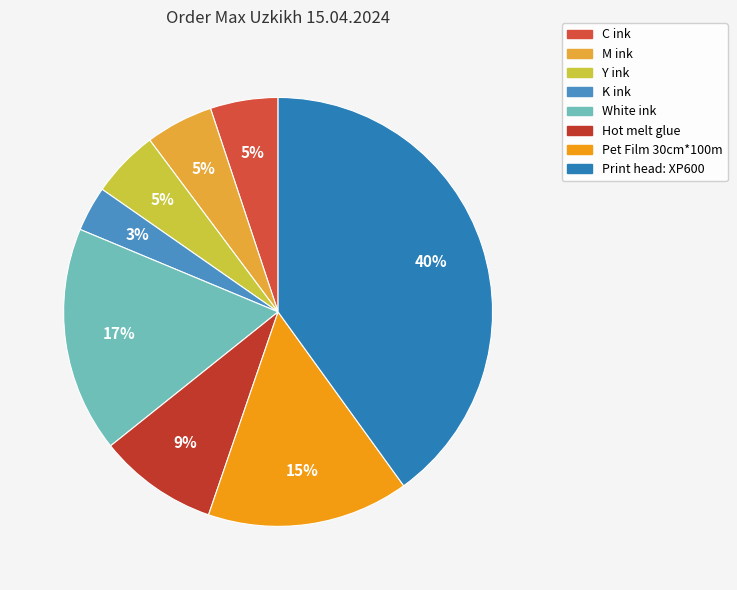

Is there a majority slice in this chart?

No